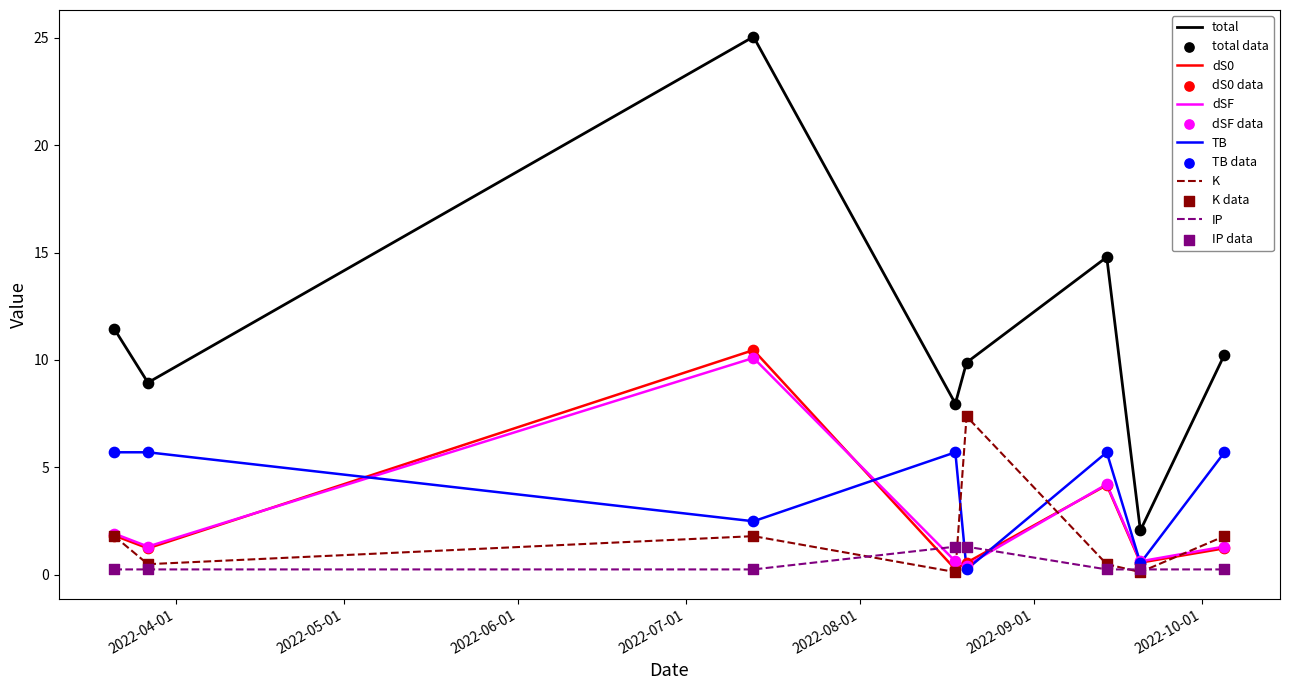

Which series has the largest total across all categories?

total